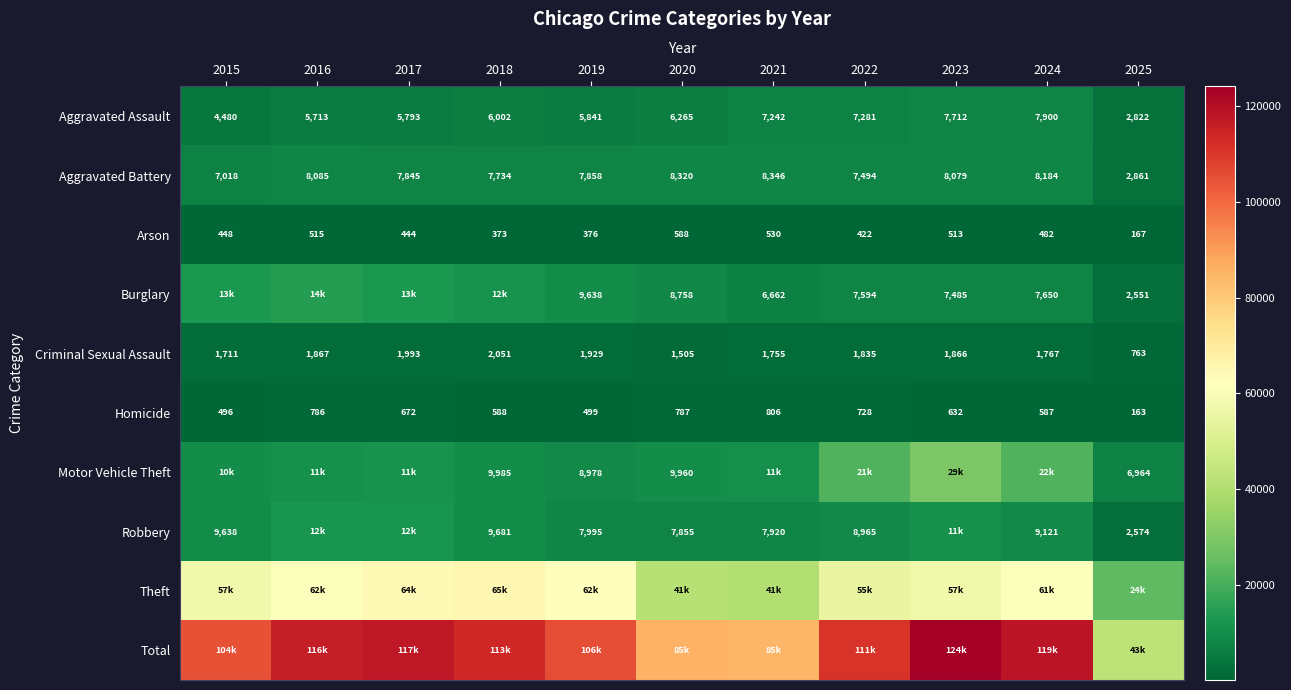

True or false: Motor Vehicle Theft has a value of 6856 at 2018.

False